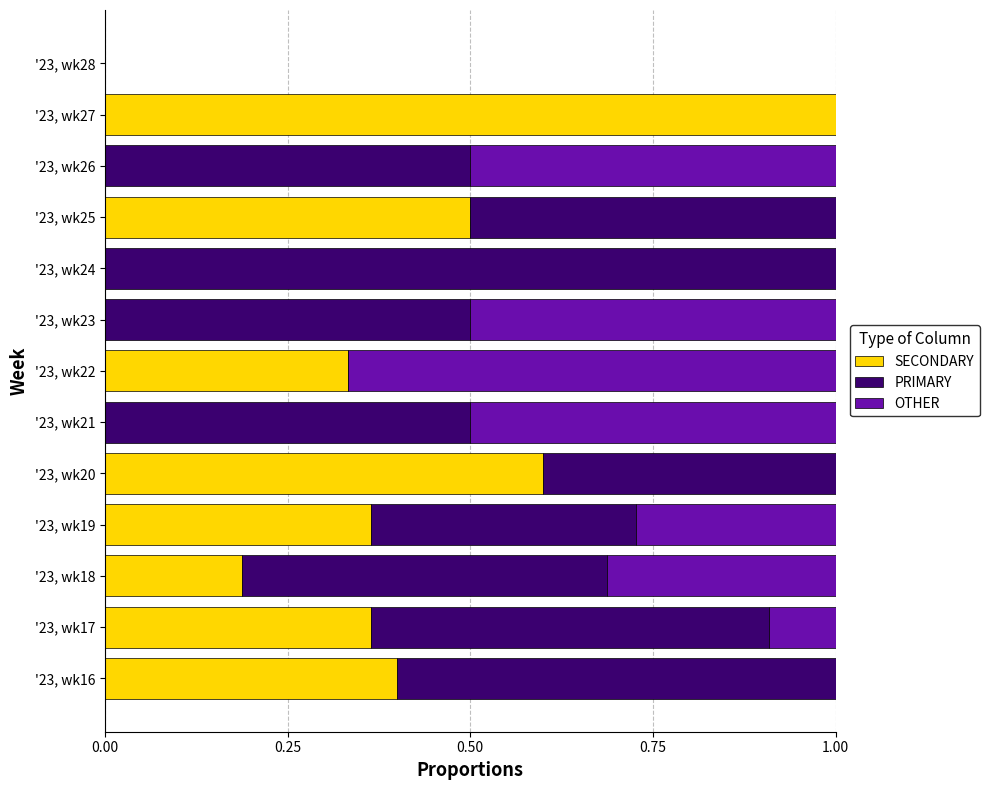

What are all the series names shown in the legend?

SECONDARY, PRIMARY, OTHER